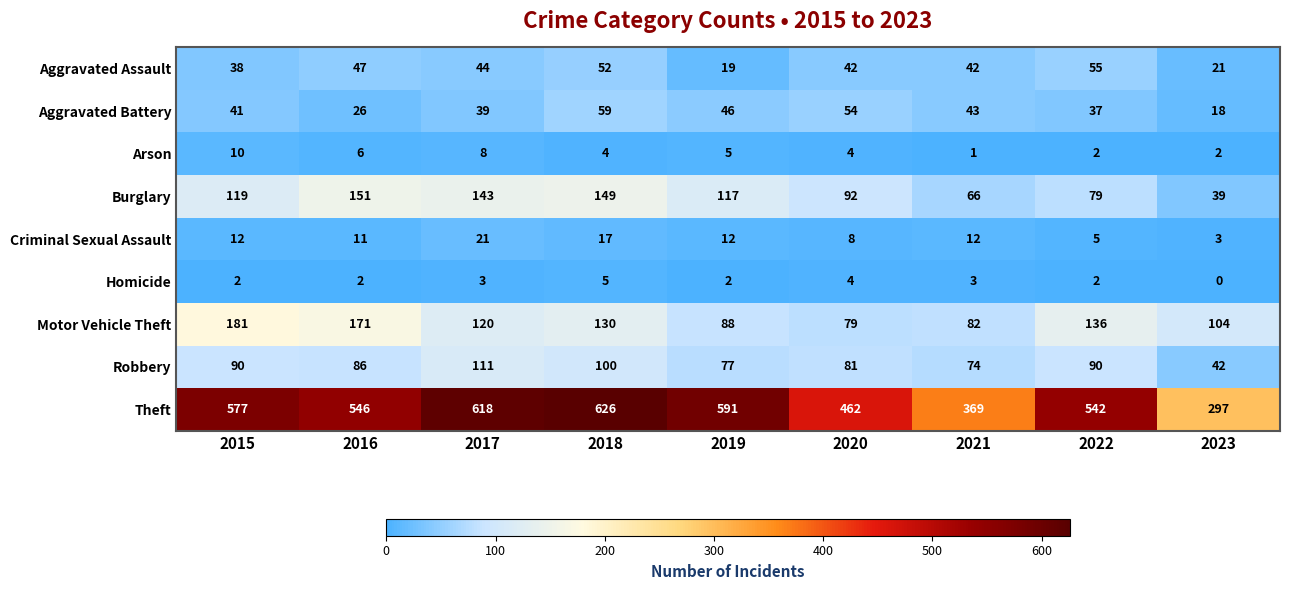

What is the average value of the Motor Vehicle Theft series?

121